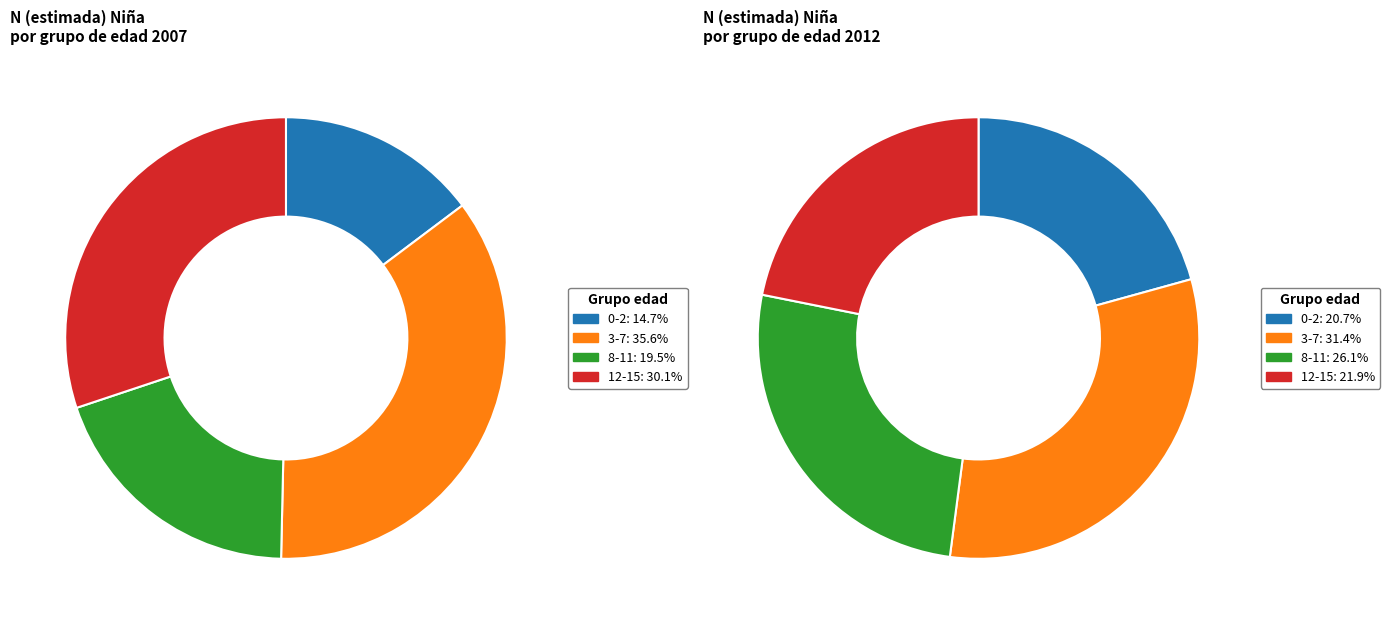

True or false: 0-2 accounts for 1% of the total.

False